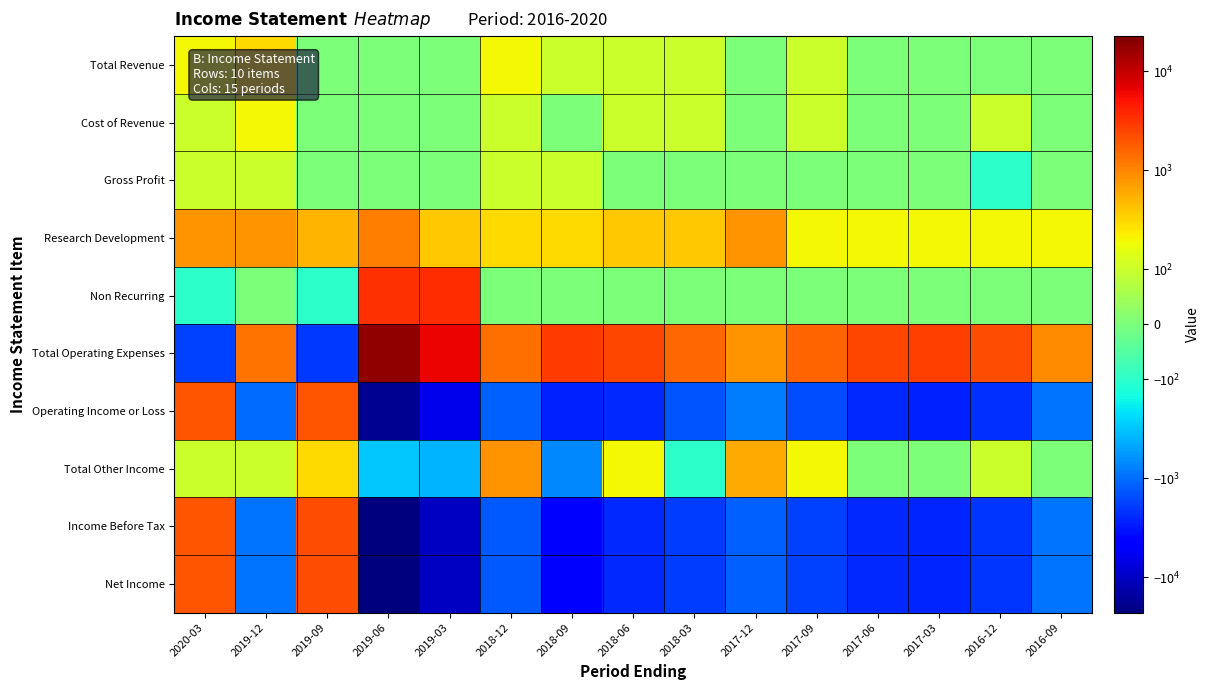

What is the spread (max minus min) of values at 2016-12?

4400